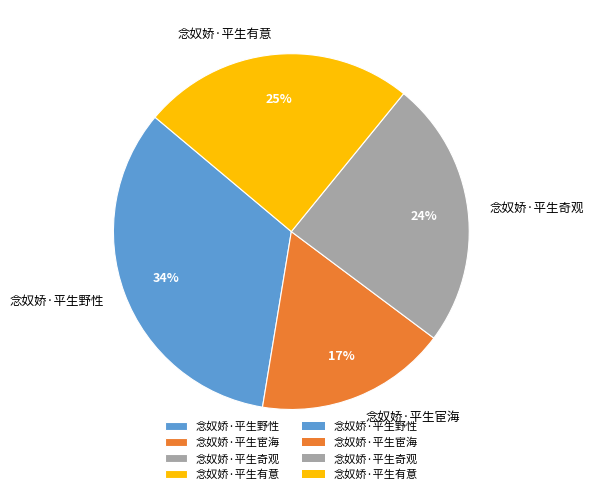

Is it true that 念奴娇·平生奇观 is 24% of the pie?

True